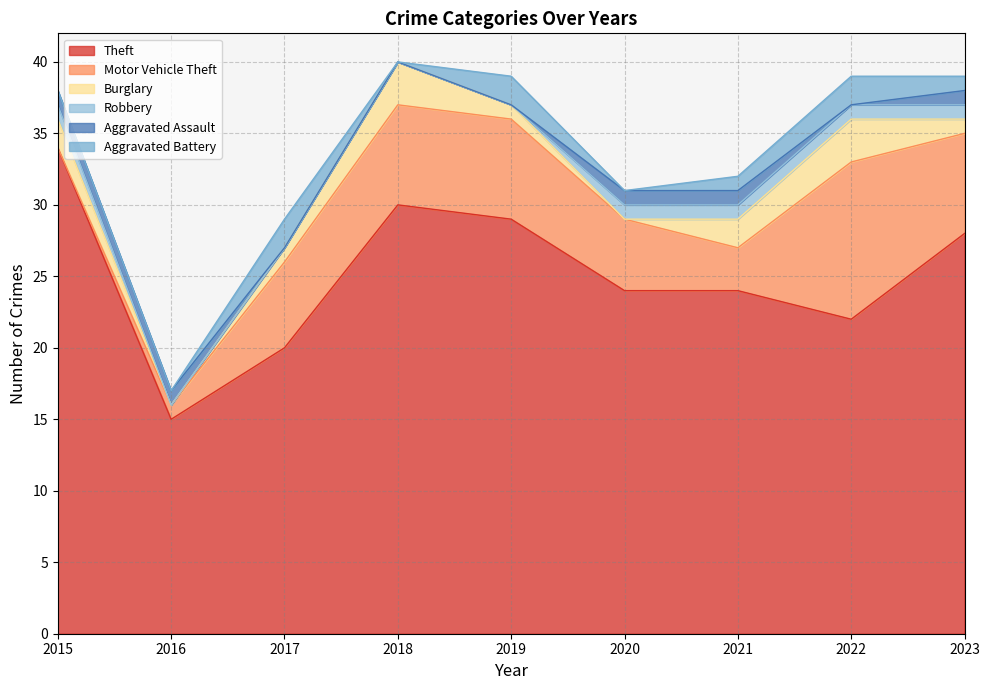

Between which two adjacent categories do Aggravated Battery and Robbery first intersect?

2019 and 2020